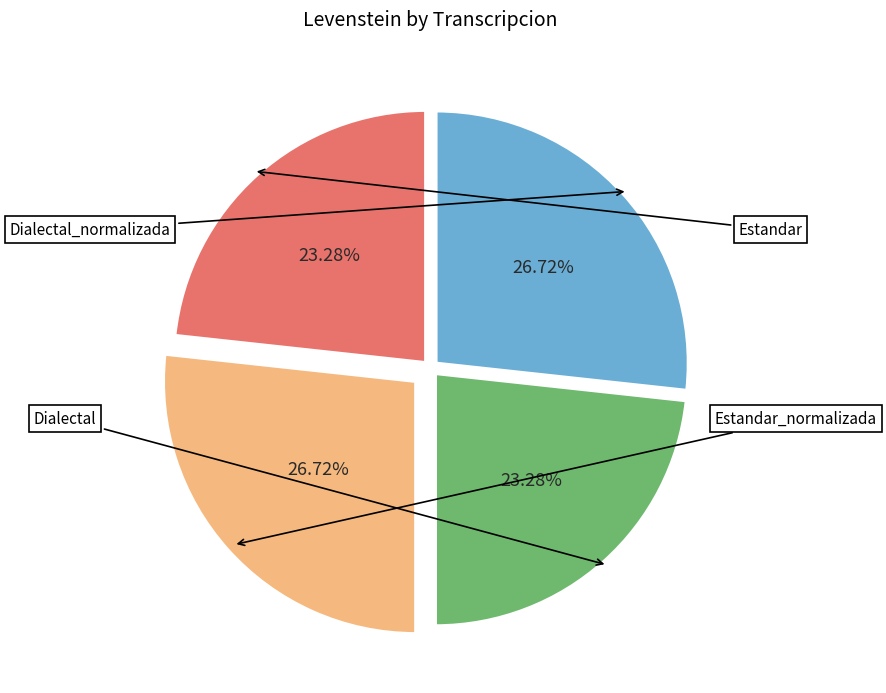

To the nearest percent, what is the average slice percentage?

25%